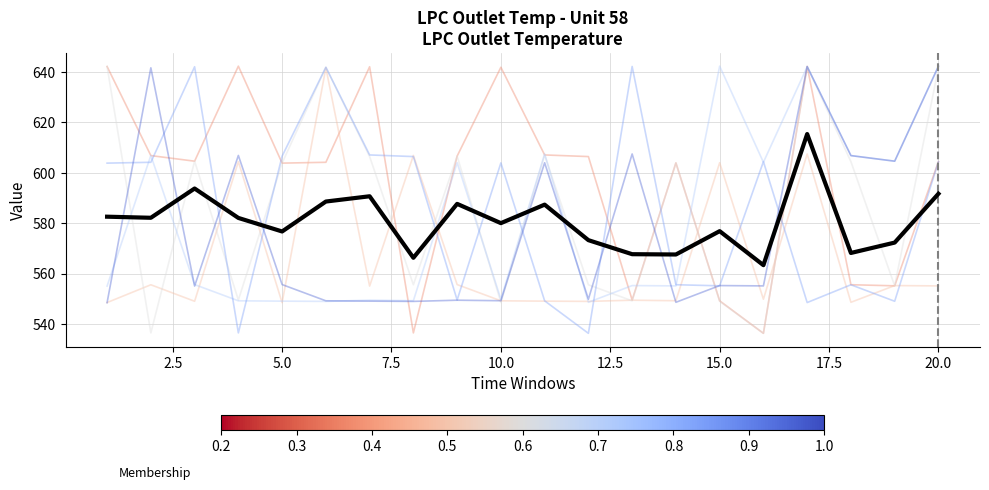

What is the smallest value displayed?

536.3